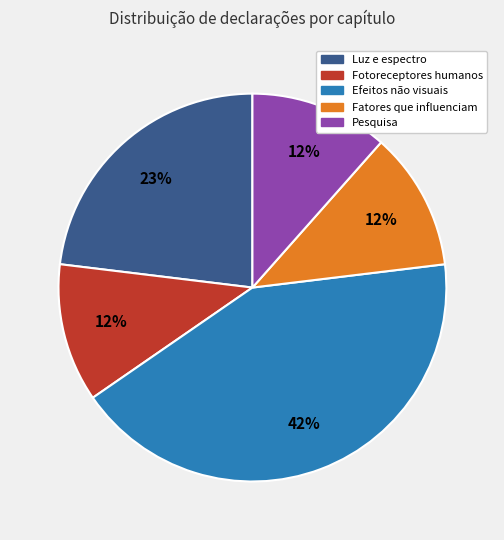

Does any single category account for the majority?

No